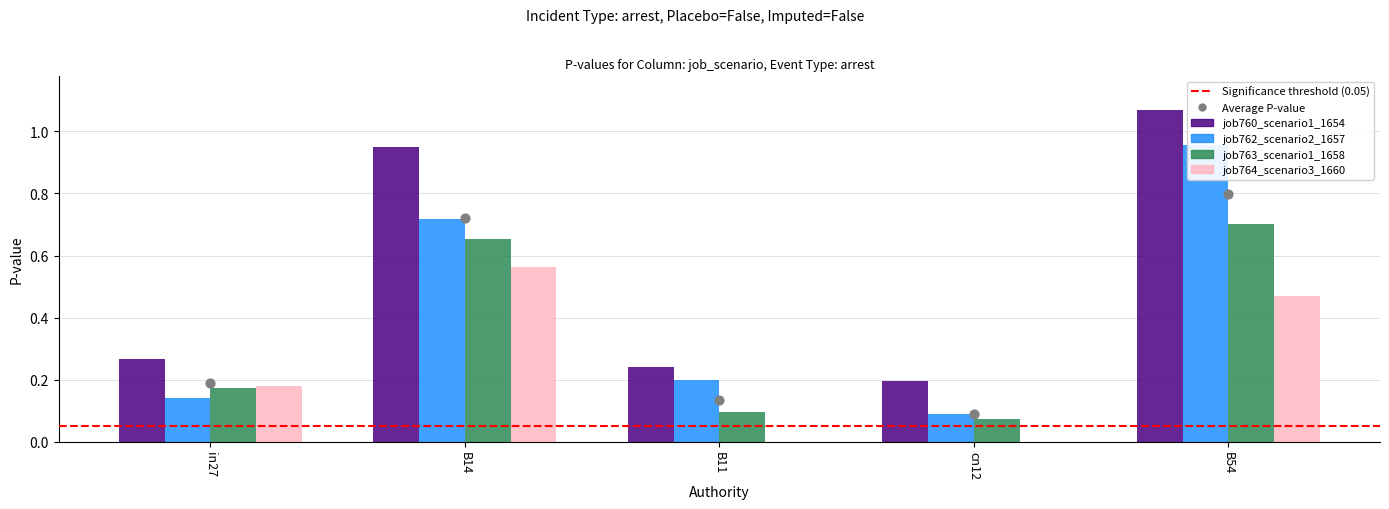

Is the value of job764_scenario3_1660 at cn12 greater than the value of job762_scenario2_1657 at in27?

No